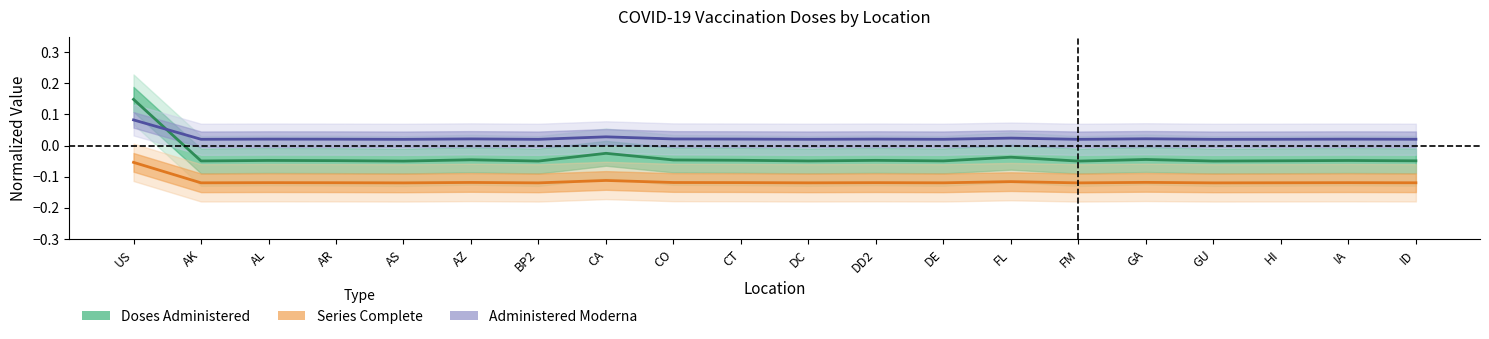

Between CA and HI, which is larger?

CA